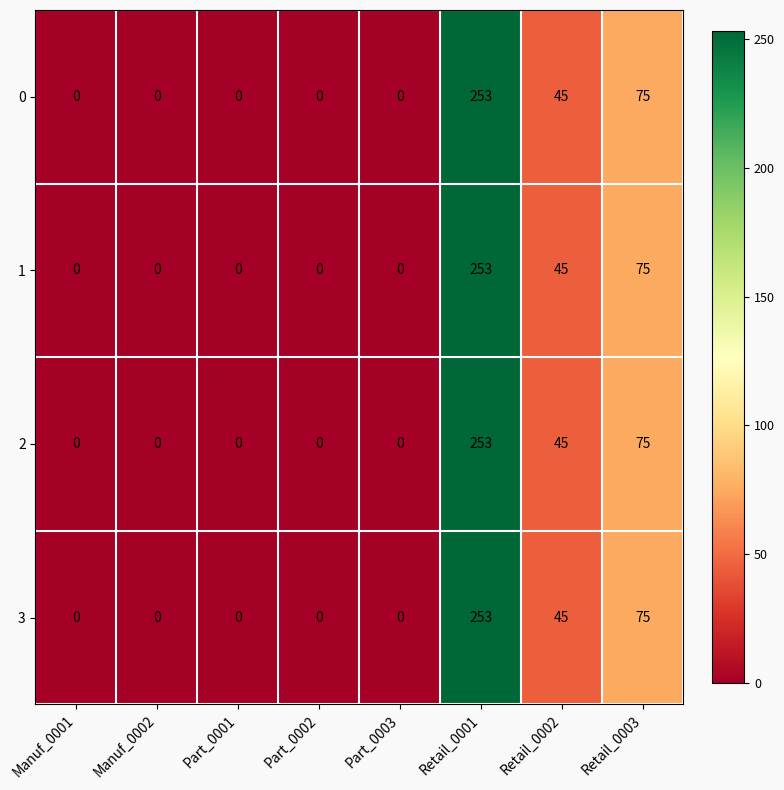

The value of 2 at Retail_0001 is 74. True or false?

False